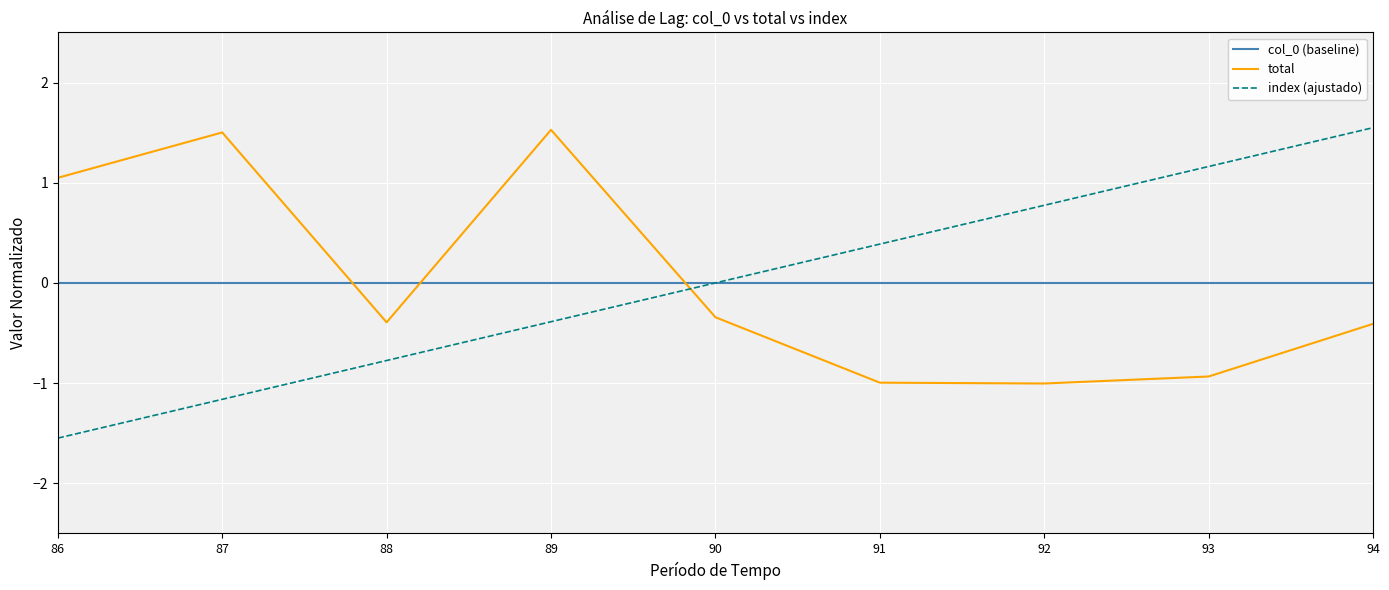

What is the lowest value of the index (ajustado) series?

-1.5